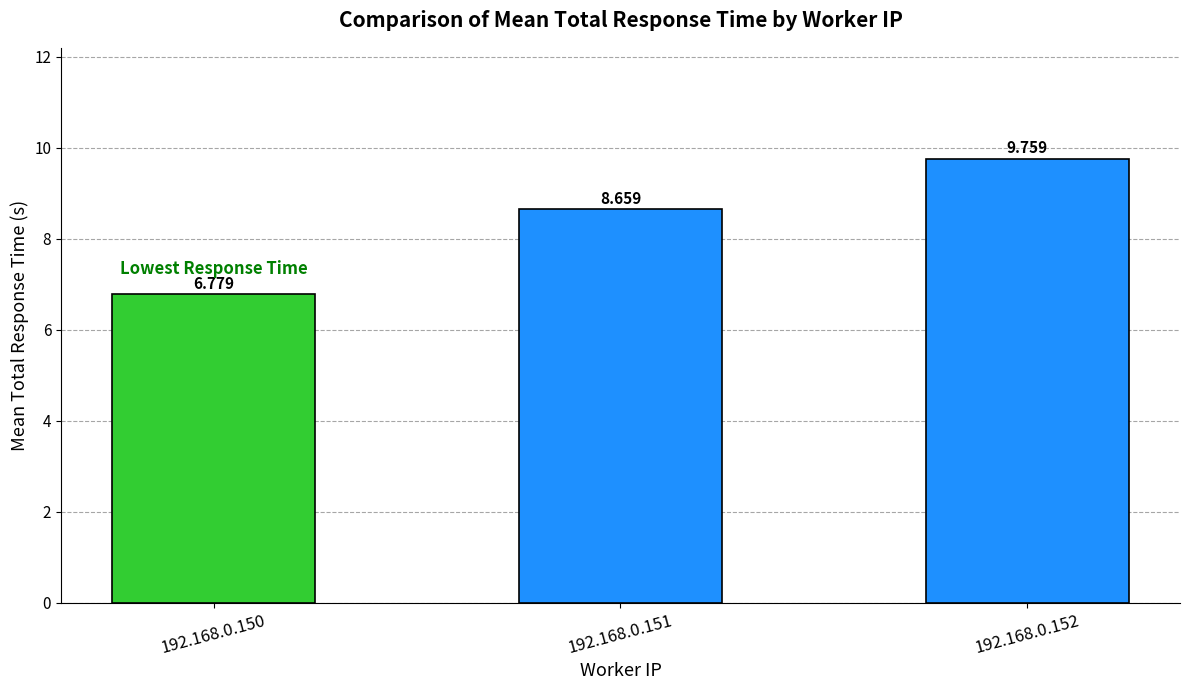

Does the chart contain stacked bars?

No